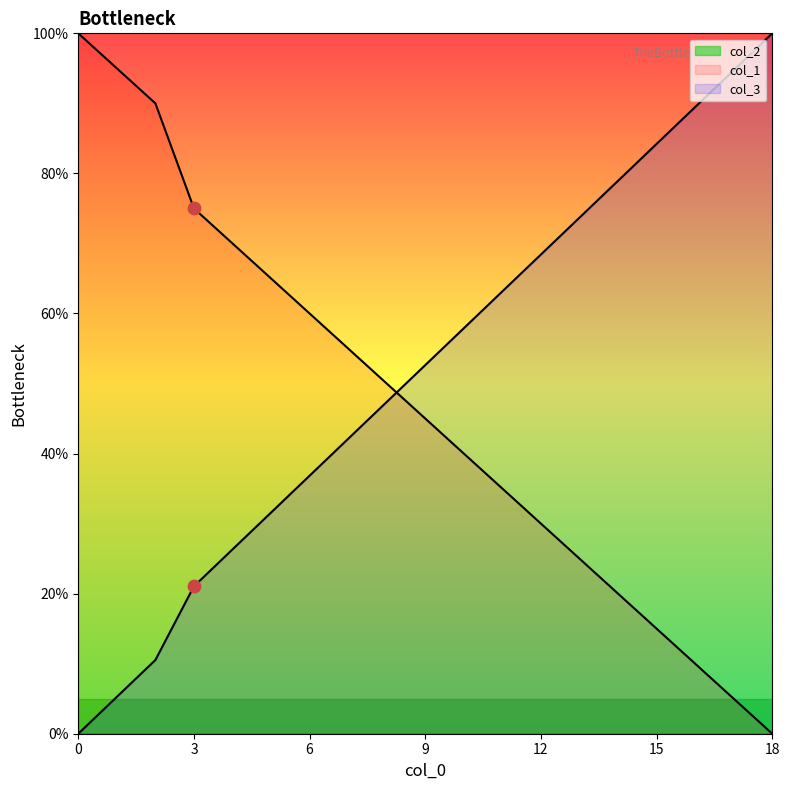

At how many categories does at least one series exceed 1?

19